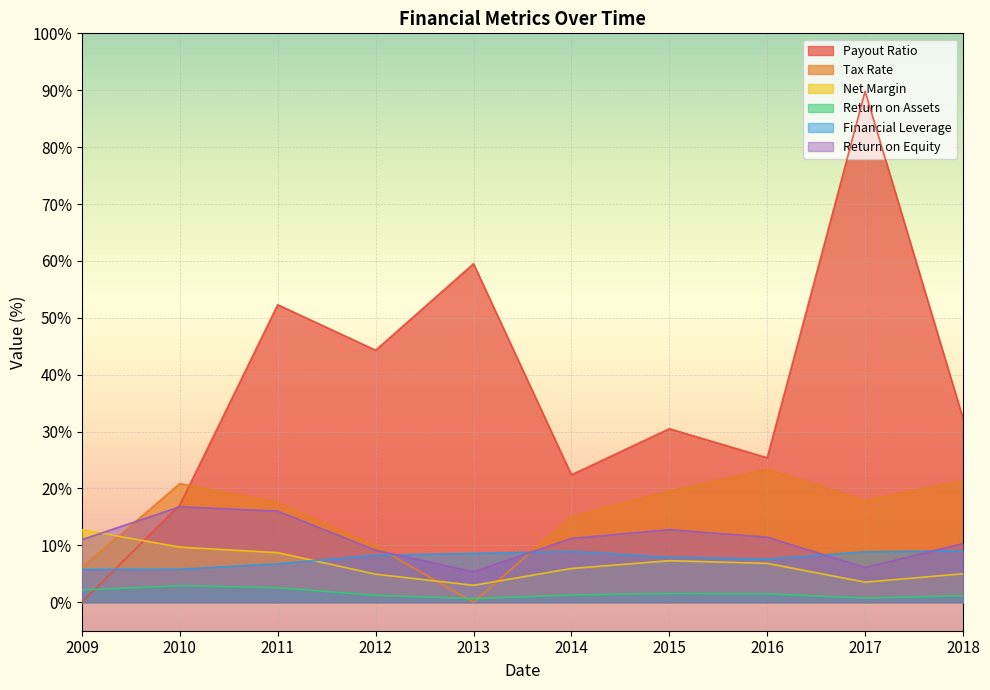

How many intersections are there between Payout Ratio and Return on Assets?

1